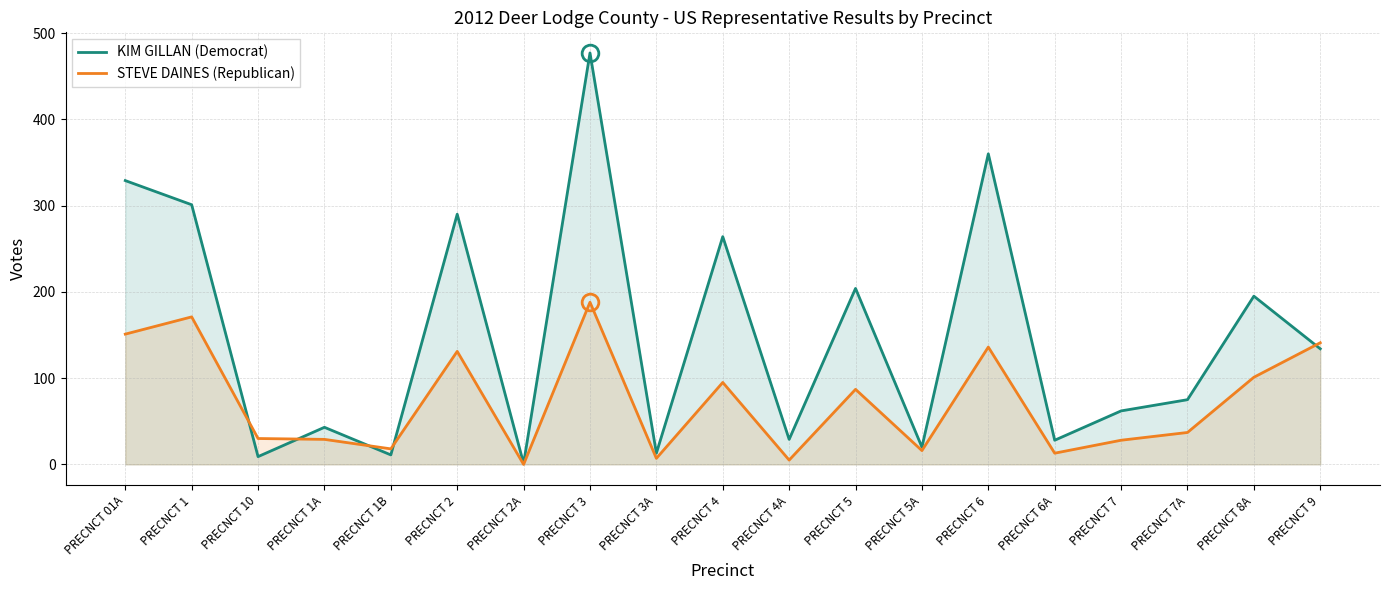

At how many categories does at least one series exceed 370?

1